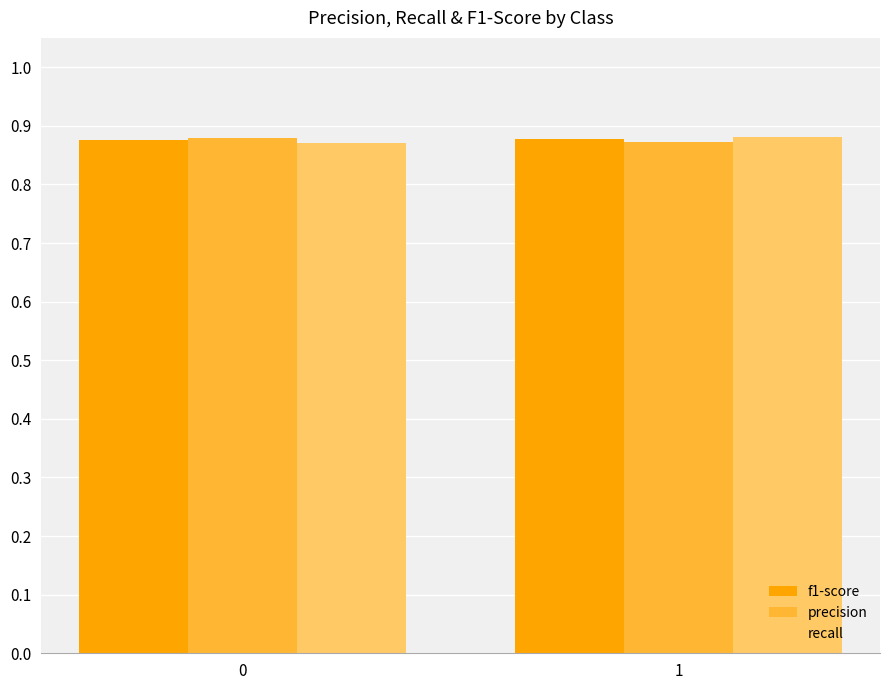

True or false: recall has a value of 0.6 at 0.

False